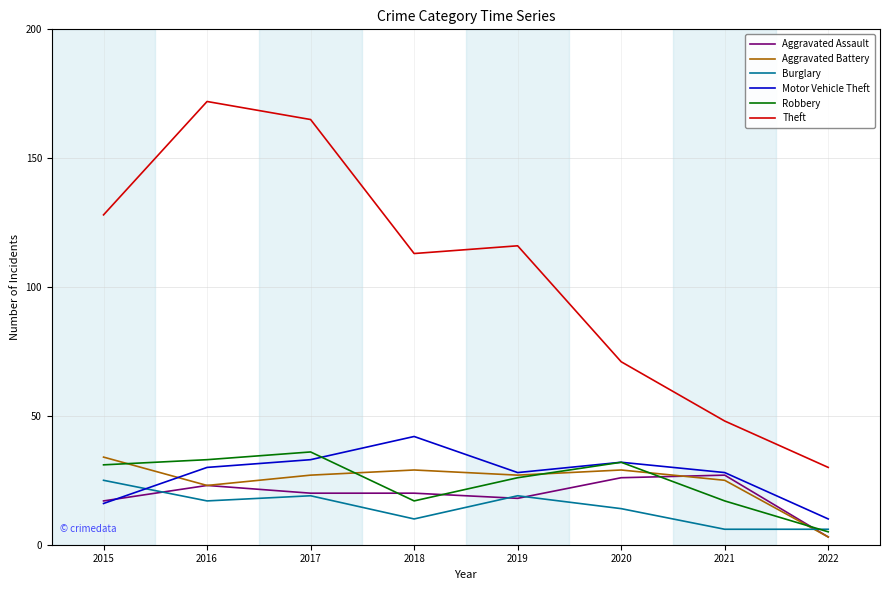

True or false: Robbery and Theft cross at least once.

False